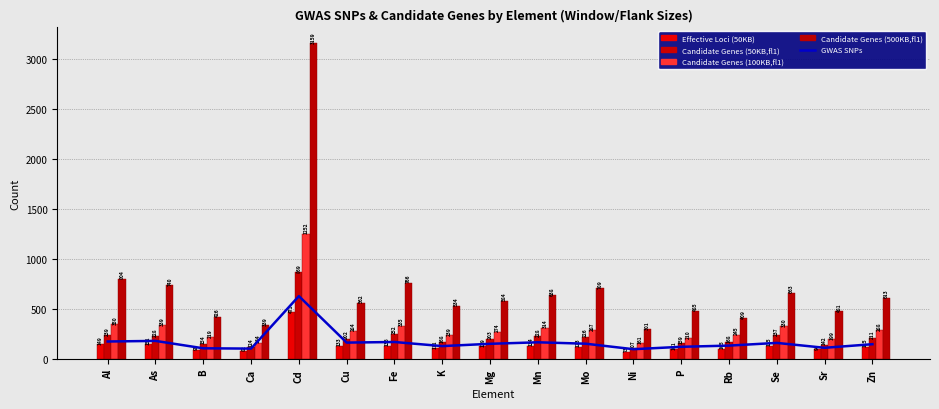

What is the sum of the Candidate Genes (500KB,fl1) values at Mn and Rb?

1047